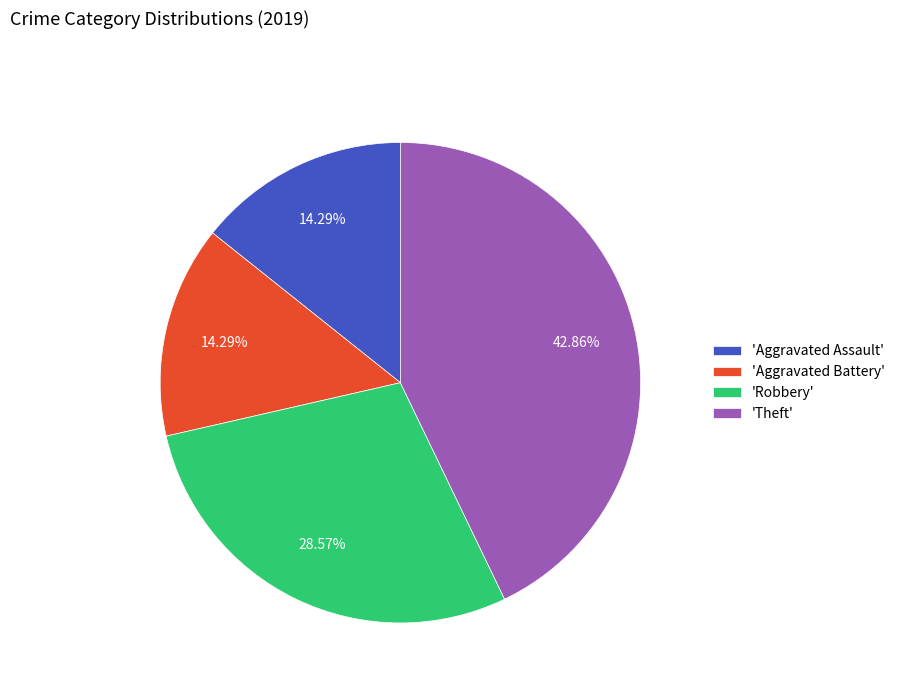

Between 'Robbery' and 'Aggravated Assault', which is larger?

'Robbery'